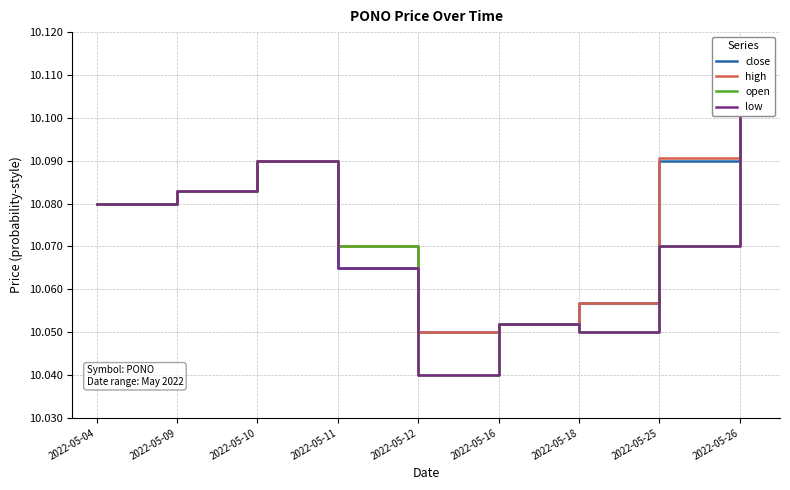

List the labels in order of low value, smallest first.

2022-05-12, 2022-05-18, 2022-05-16, 2022-05-11, 2022-05-25, 2022-05-04, 2022-05-09, 2022-05-10, 2022-05-26